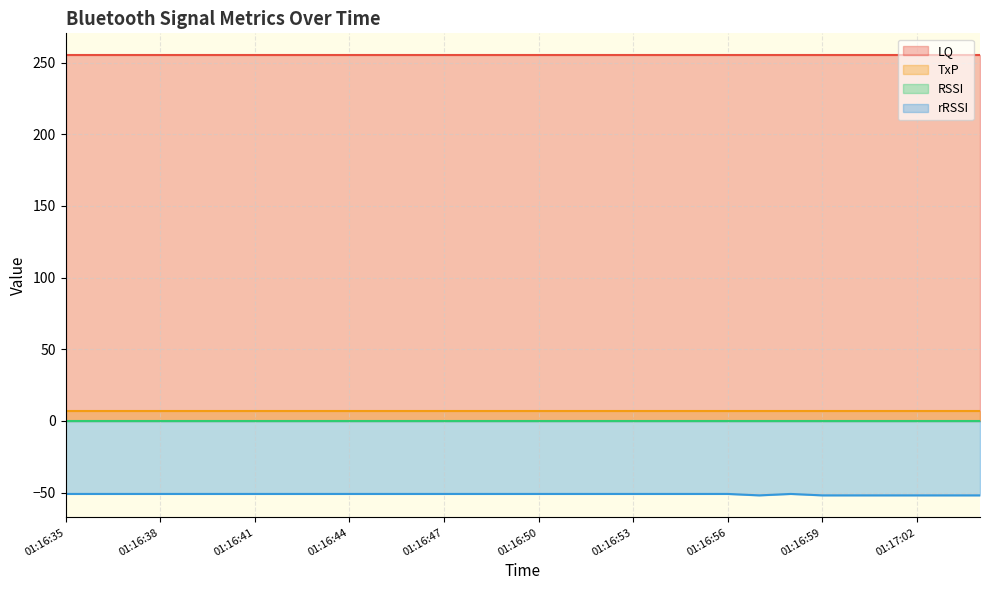

What is the label of the 26th point from the right?

01:16:39